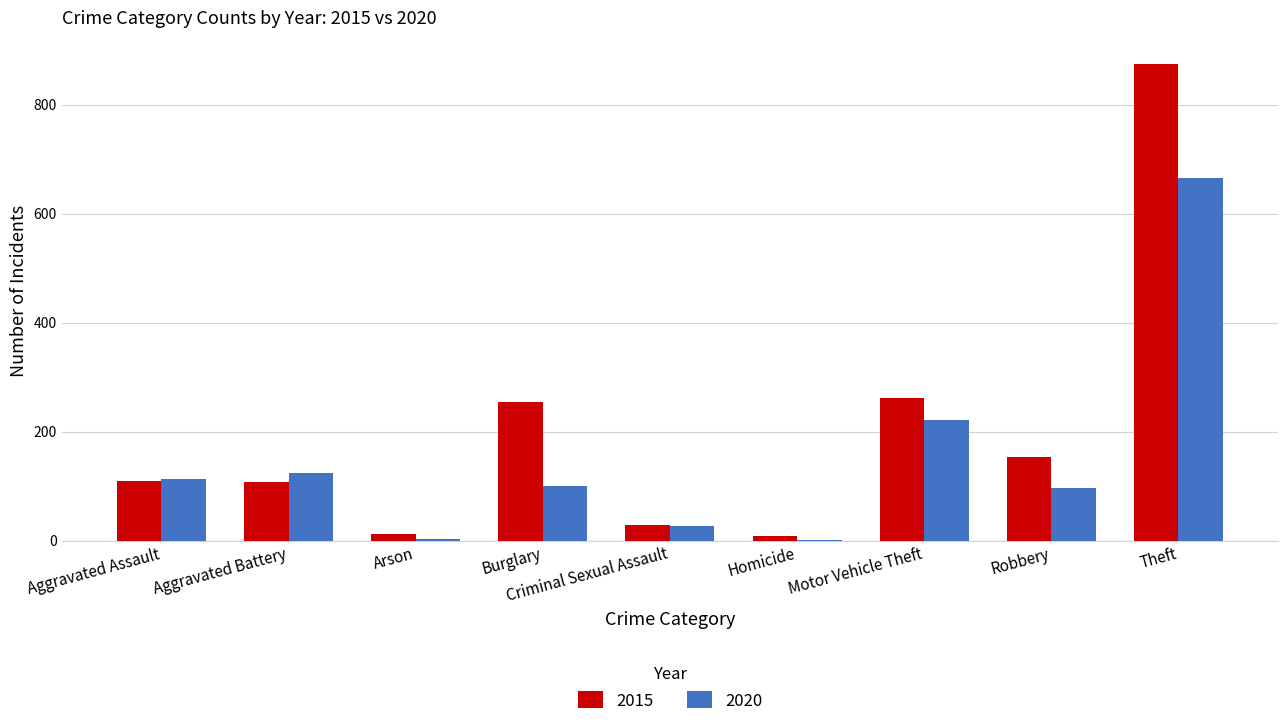

What is the maximum value shown in the chart?

874